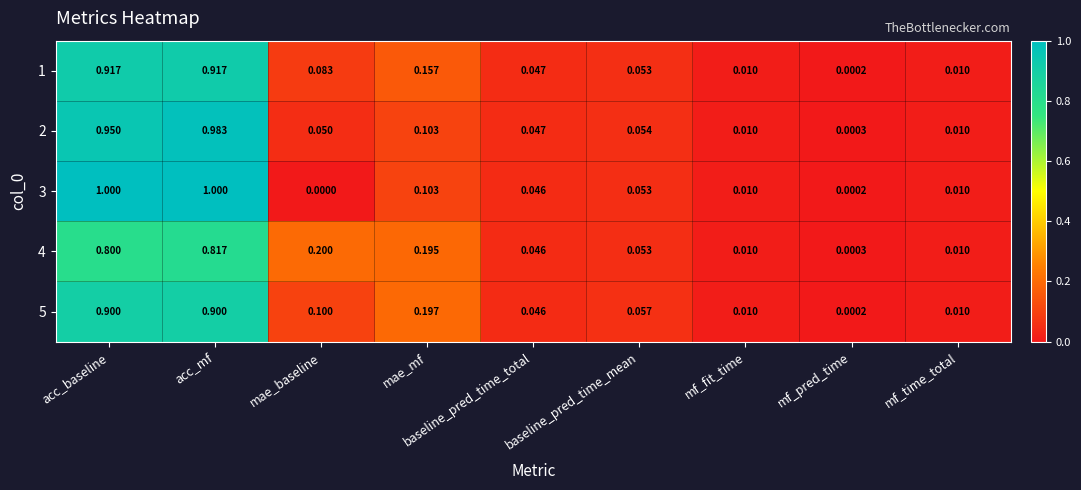

Is the value of 3 at mf_fit_time greater than the value of 4 at acc_baseline?

No